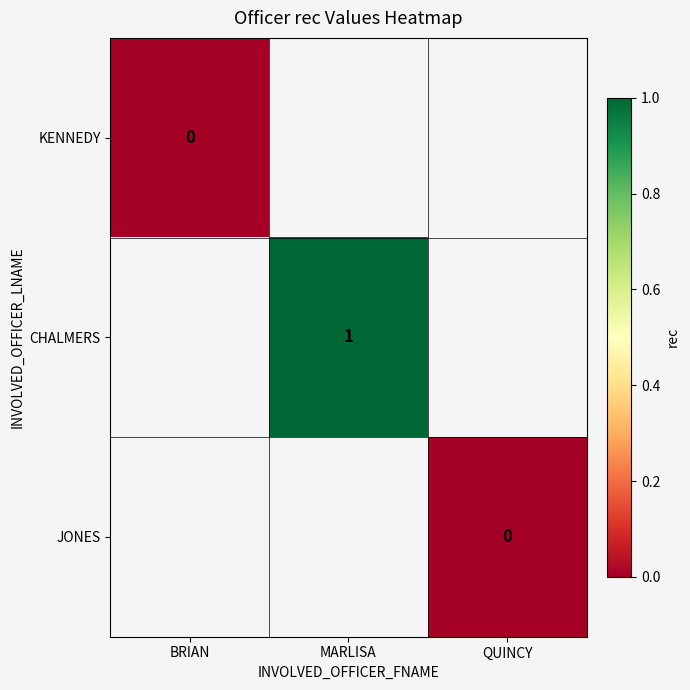

True or false: JONES has a value of 0.0 at QUINCY.

True